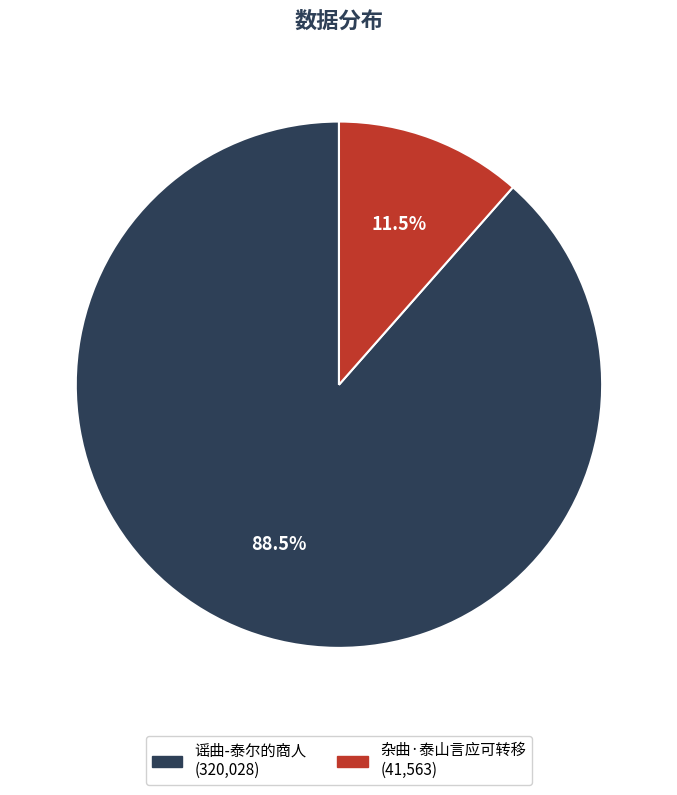

Which has a higher value, 杂曲·泰山言应可转移 or 谣曲-泰尔的商人?

谣曲-泰尔的商人